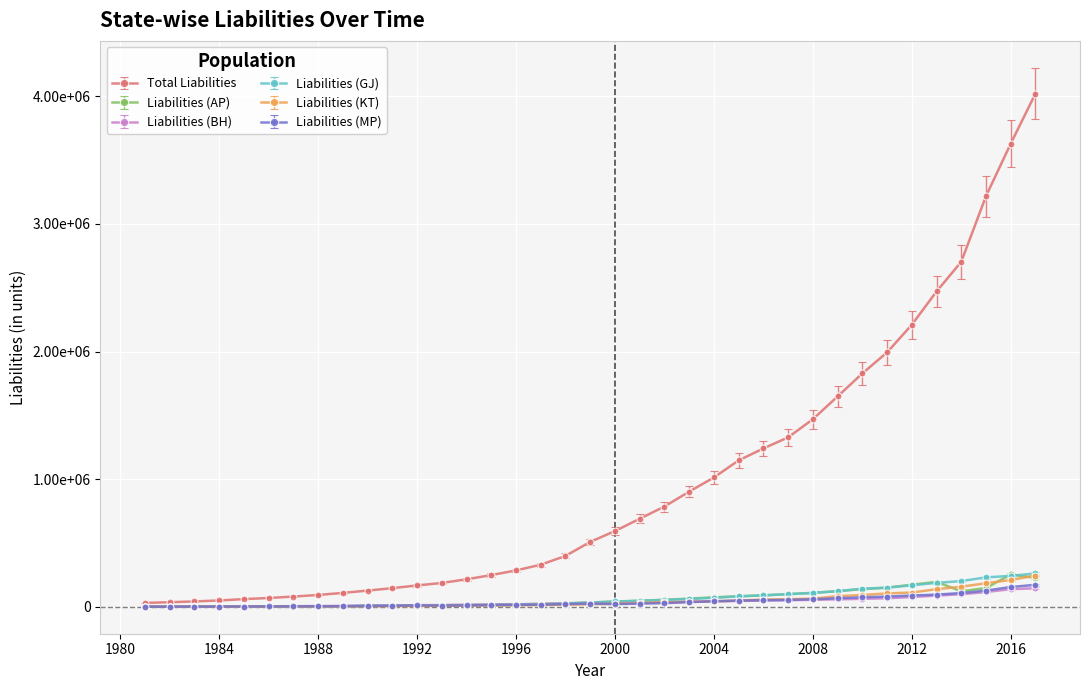

Does the chart have visible grid lines?

Yes